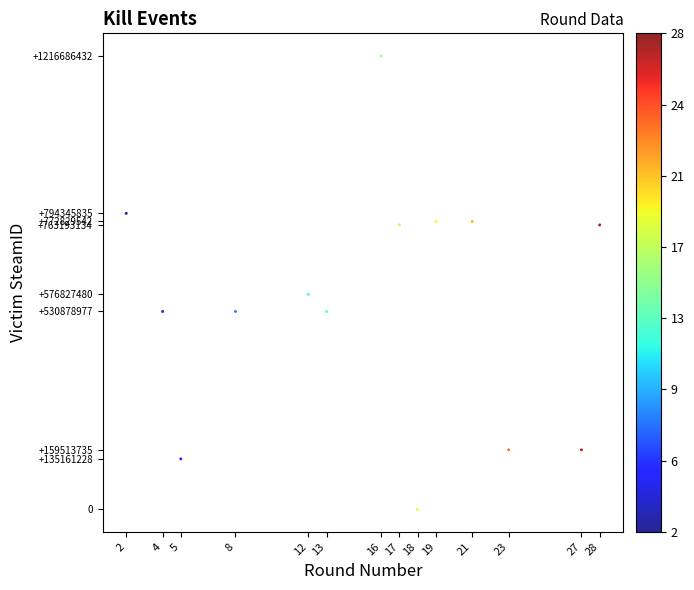

What Y value in the scatter plot is closest to 608343216?

576827480